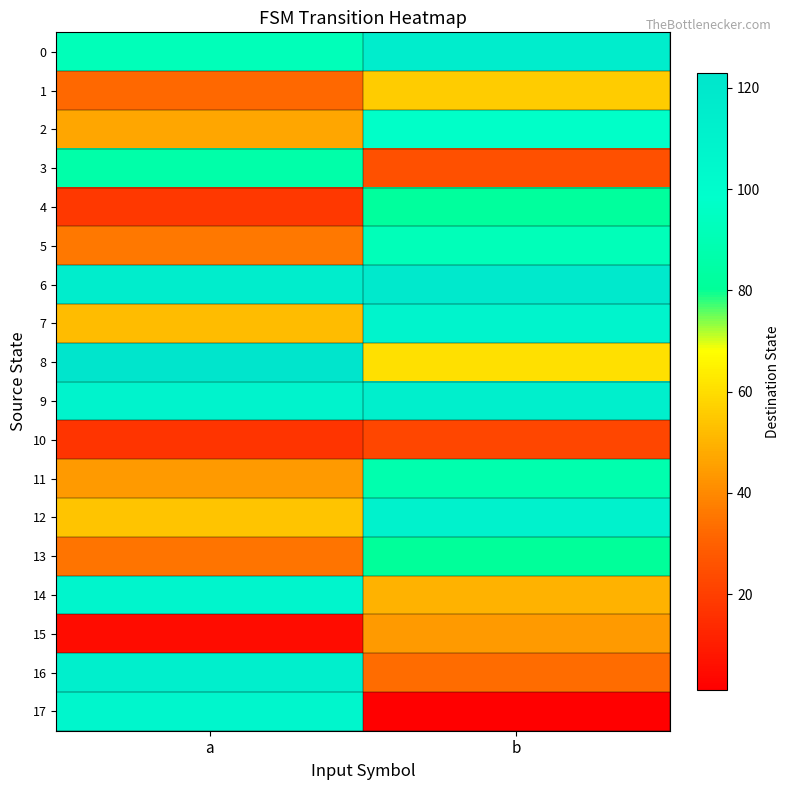

Reading right to left, what are all the values shown in this chart?

0: b=115	a=92
1: b=56	a=32
2: b=97	a=47
3: b=25	a=86
4: b=82	a=18
5: b=92	a=36
6: b=119	a=115
7: b=108	a=52
8: b=61	a=123
9: b=113	a=109
10: b=22	a=17
11: b=88	a=44
12: b=110	a=54
13: b=81	a=35
14: b=50	a=107
15: b=44	a=5
16: b=33	a=113
17: b=1	a=106